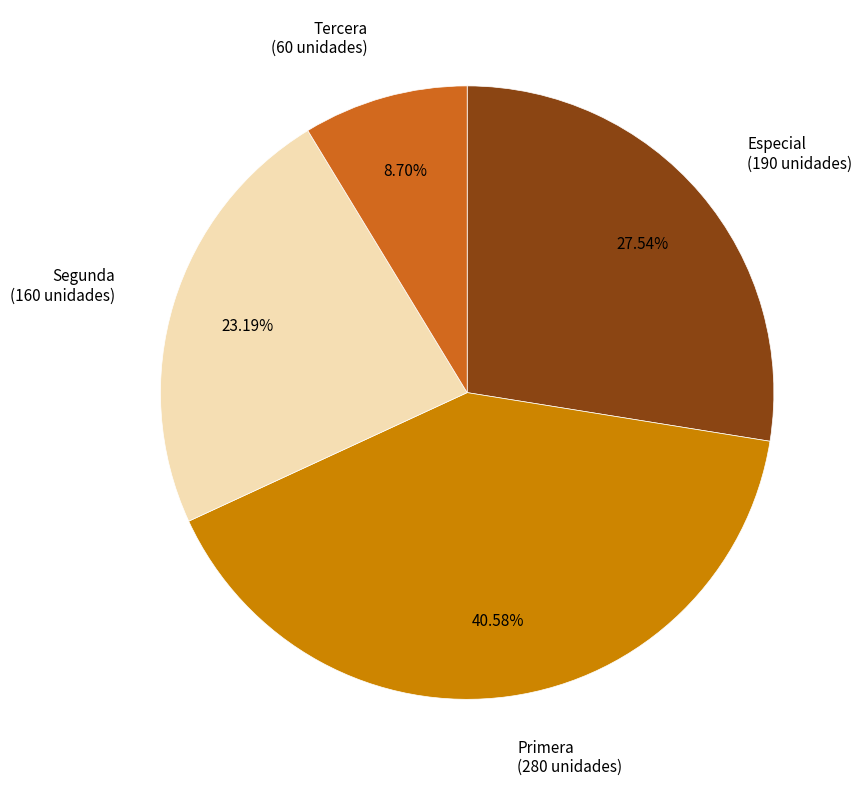

Which category has the biggest portion of the pie?

Primera